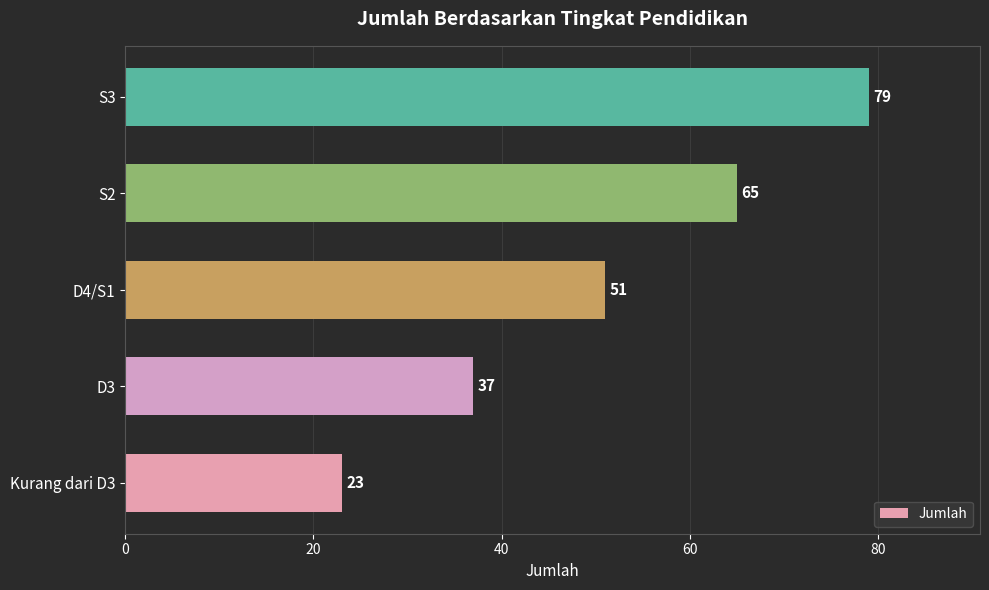

Rank the categories by value from lowest to highest.

Kurang dari D3, D3, D4/S1, S2, S3